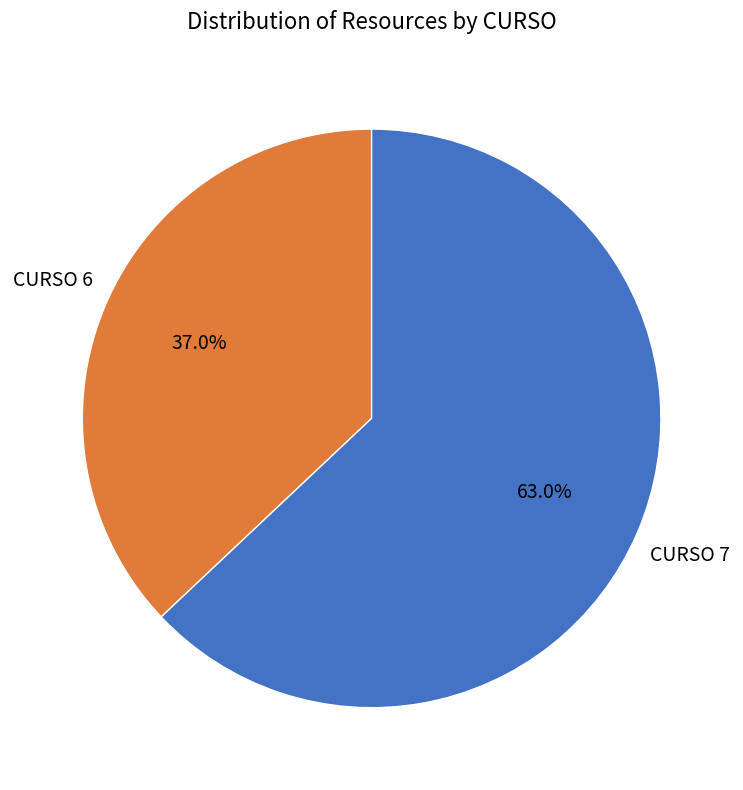

Does any single category account for the majority?

Yes